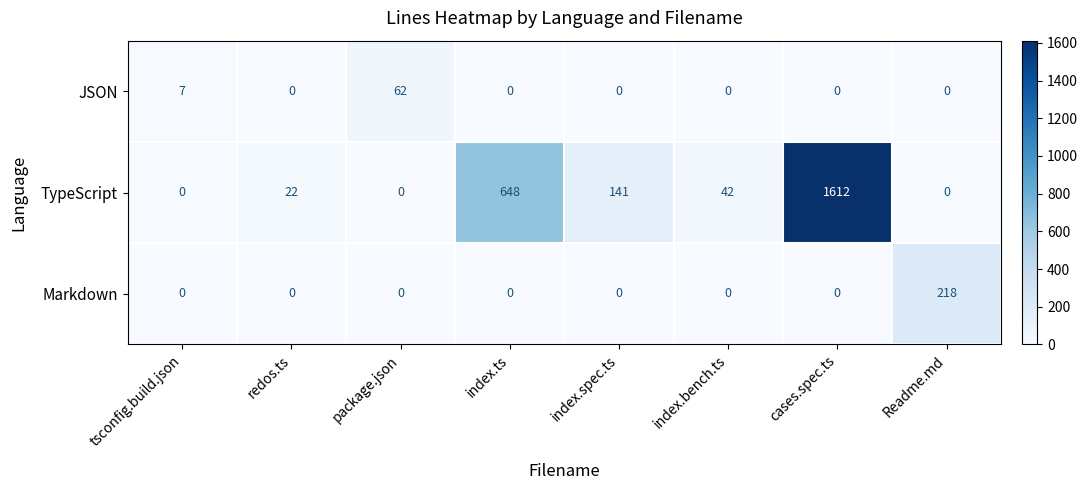

Which series has the largest range (max minus min)?

TypeScript